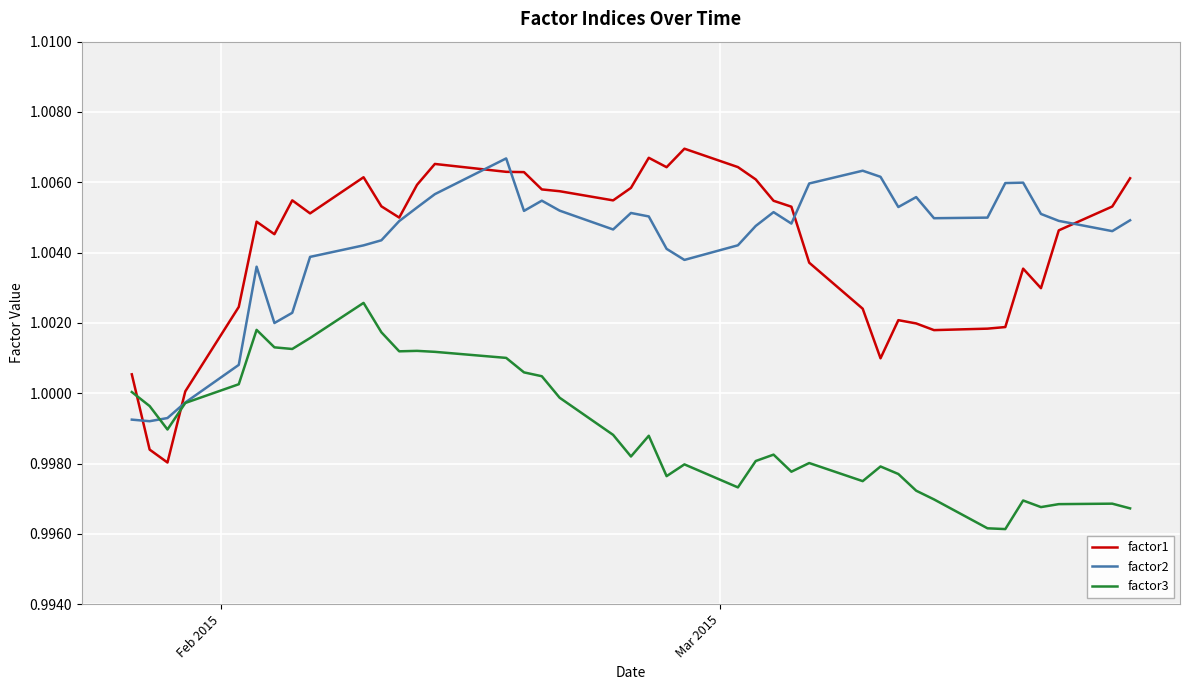

Which series ends up on top after the final intersection of factor1 and factor3?

factor1